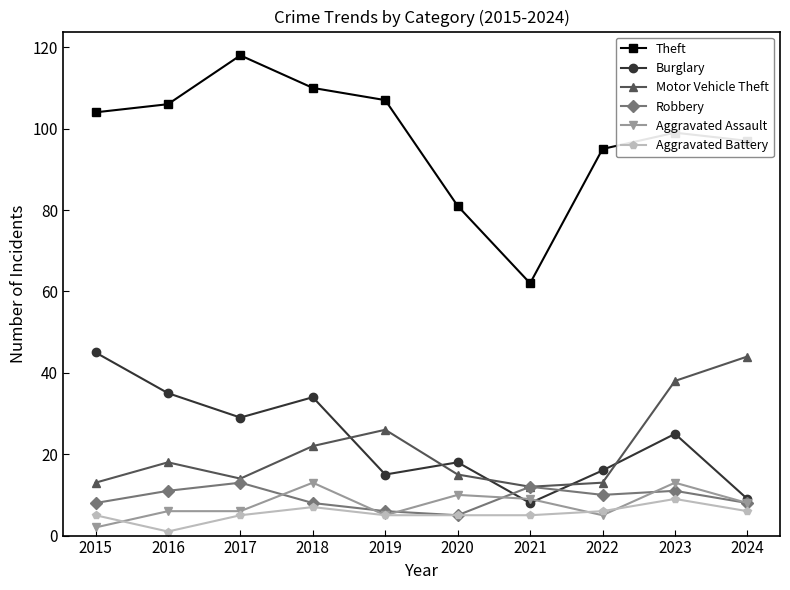

What is the difference between the highest and lowest values at 2020?

76